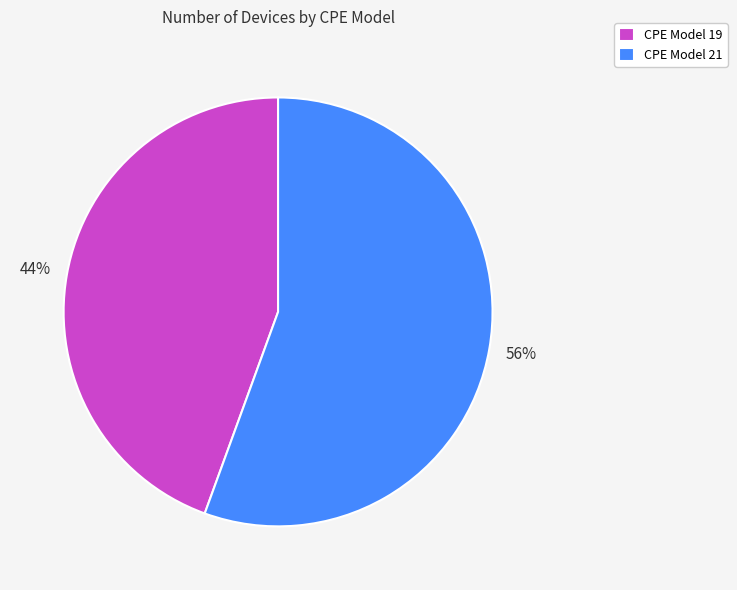

To the nearest percent, what is the combined percentage of CPE Model 19 and CPE Model 21?

100%